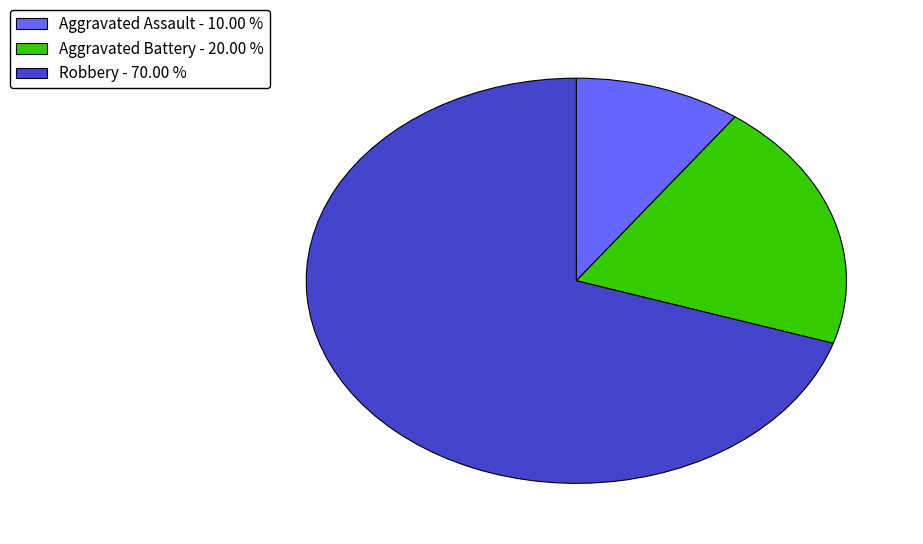

What is the ratio of the value at Aggravated Battery - 20.00 % to the value at Aggravated Assault - 10.00 %?

2.0